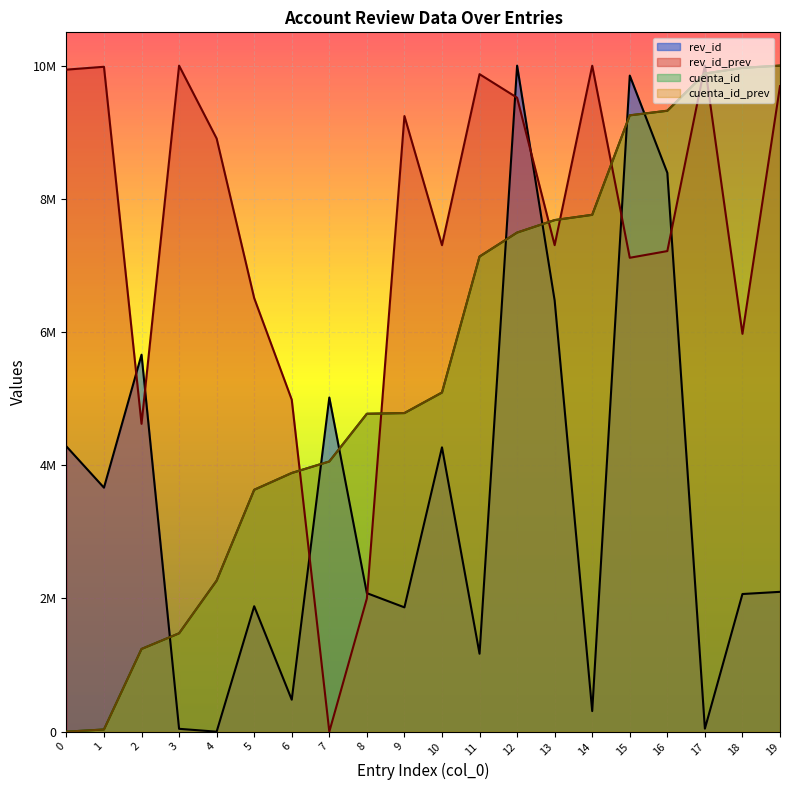

Where is col_0 nearest to the value 5000000?

10